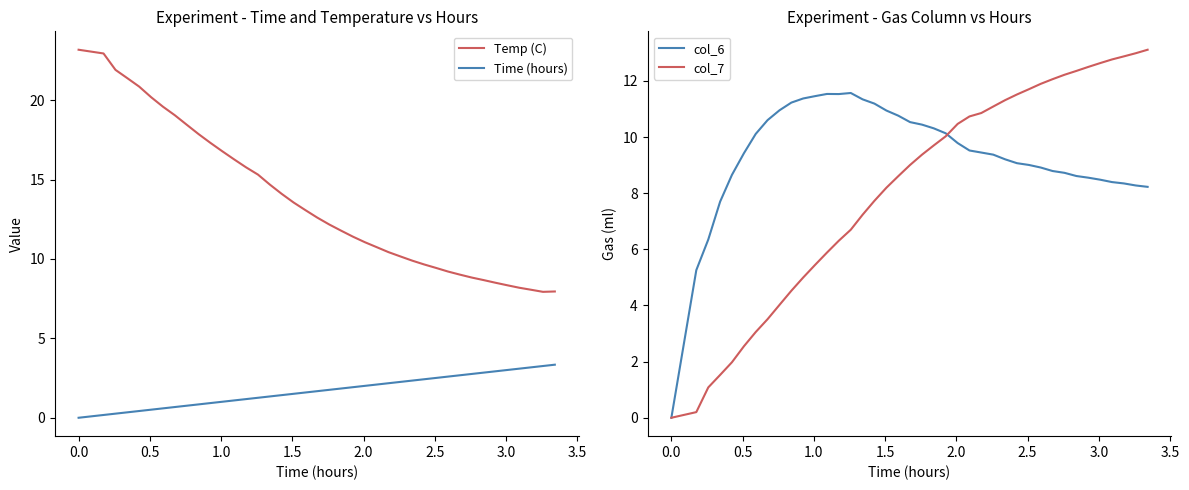

What is the sum of all col_7 values?

324.7